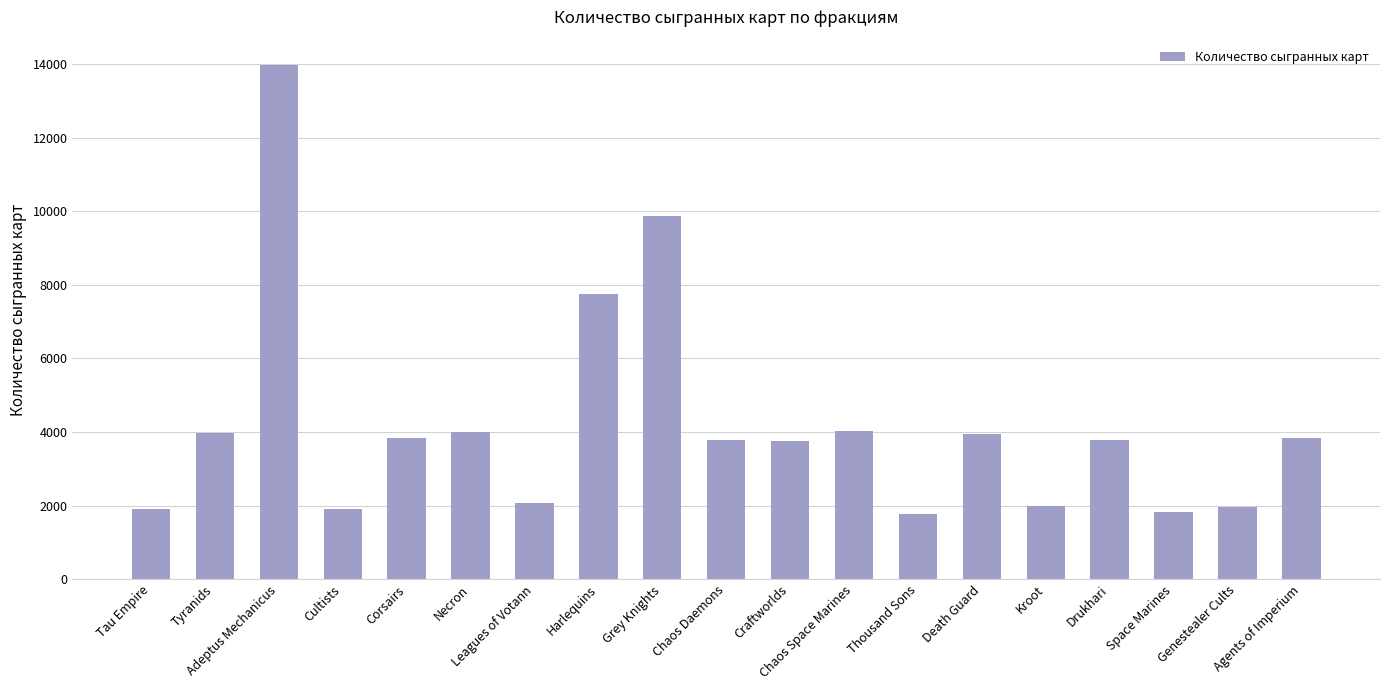

What is the change in value from Leagues of Votann to Harlequins?

+5668